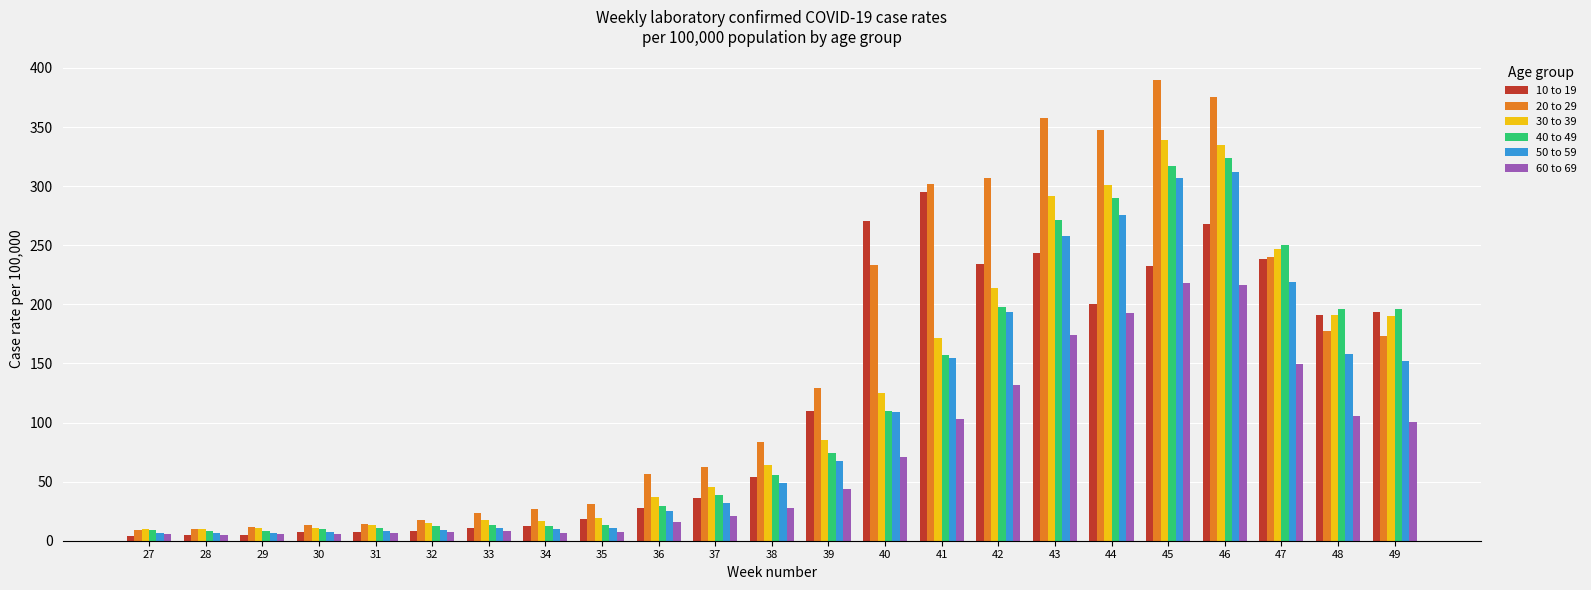

How many values in the 30 to 39 series are below 63?

11